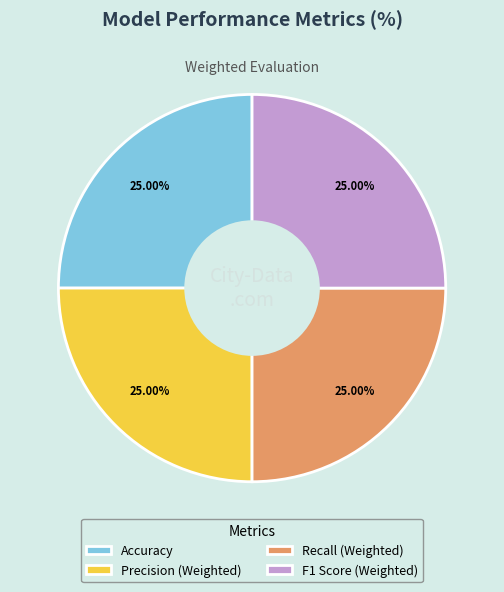

Is there any slice that represents more than half of the pie?

No